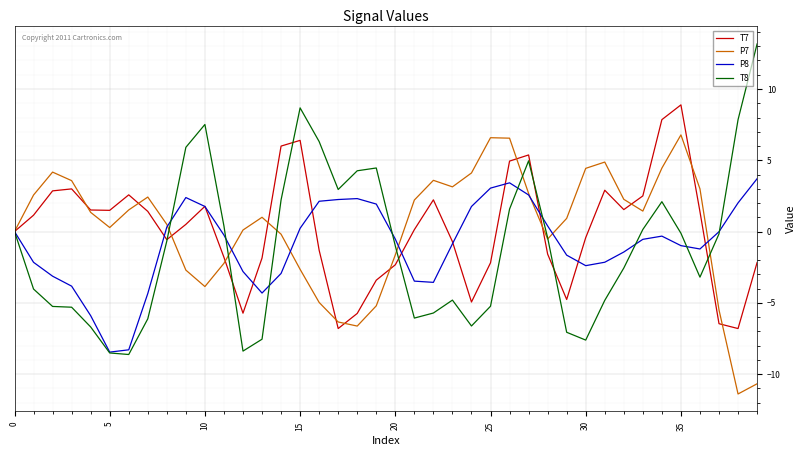

List the series in order of their peak value, lowest first.

P8, P7, T7, T8